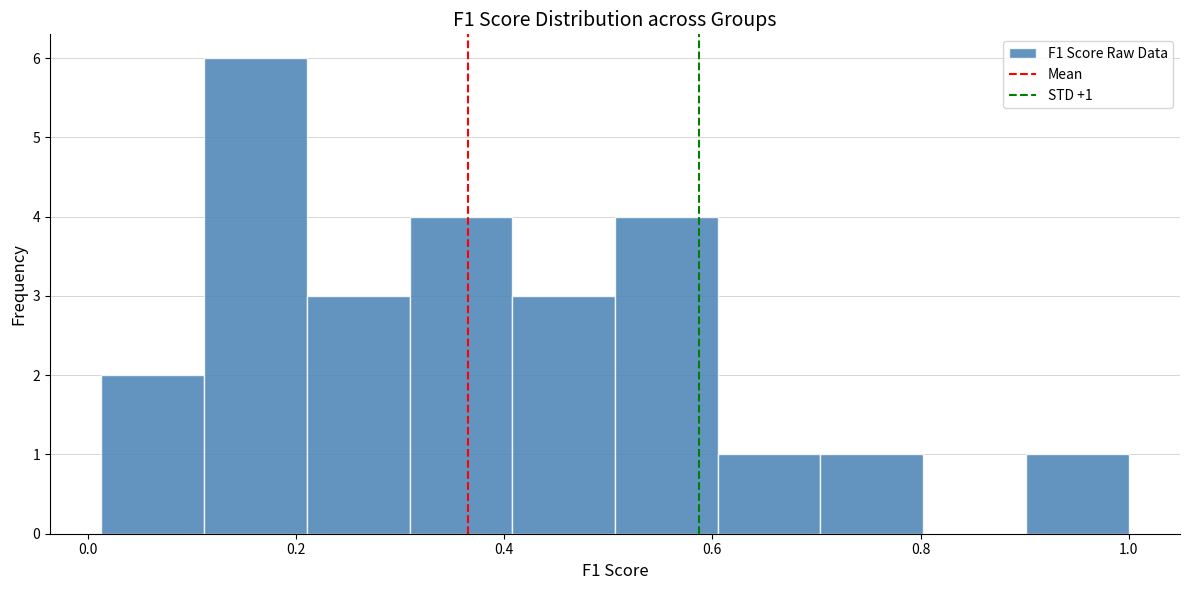

Which range on the x-axis has the tallest bar?

0.12 to 0.22